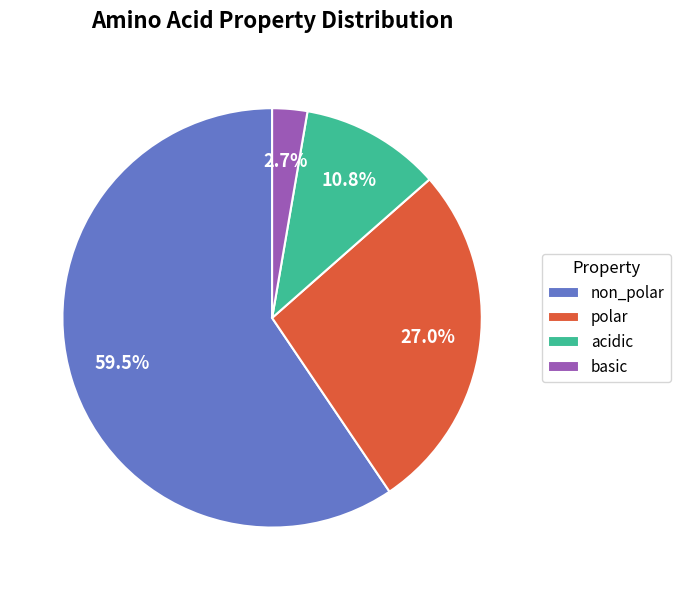

Do acidic and polar together represent more than half of the pie?

No